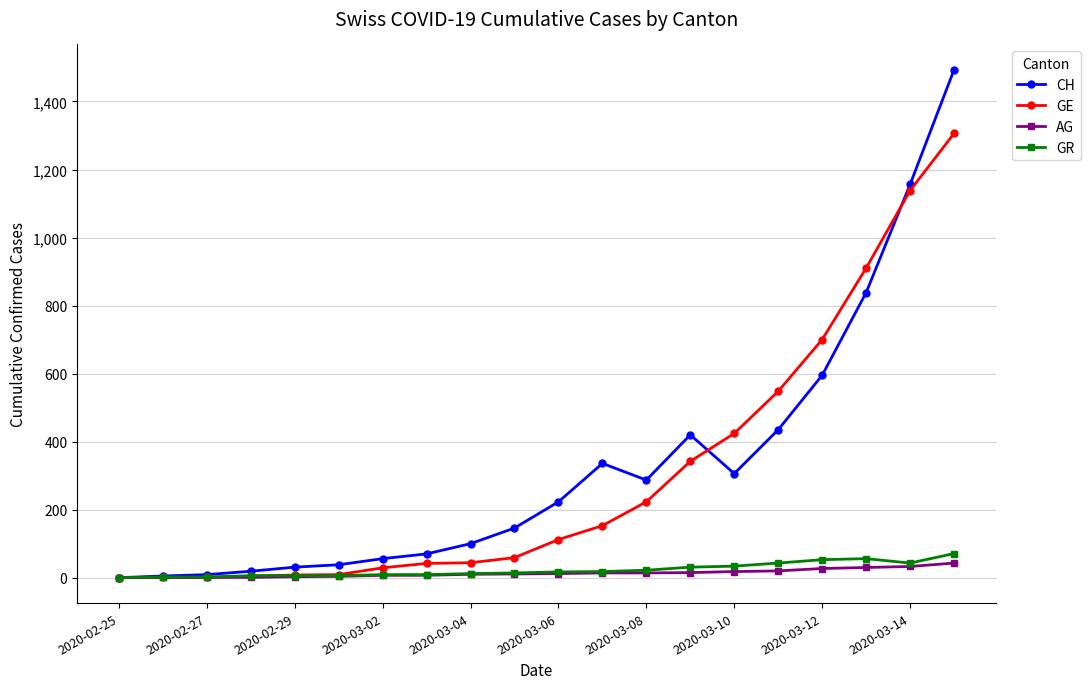

How many lines are shown in the chart?

4